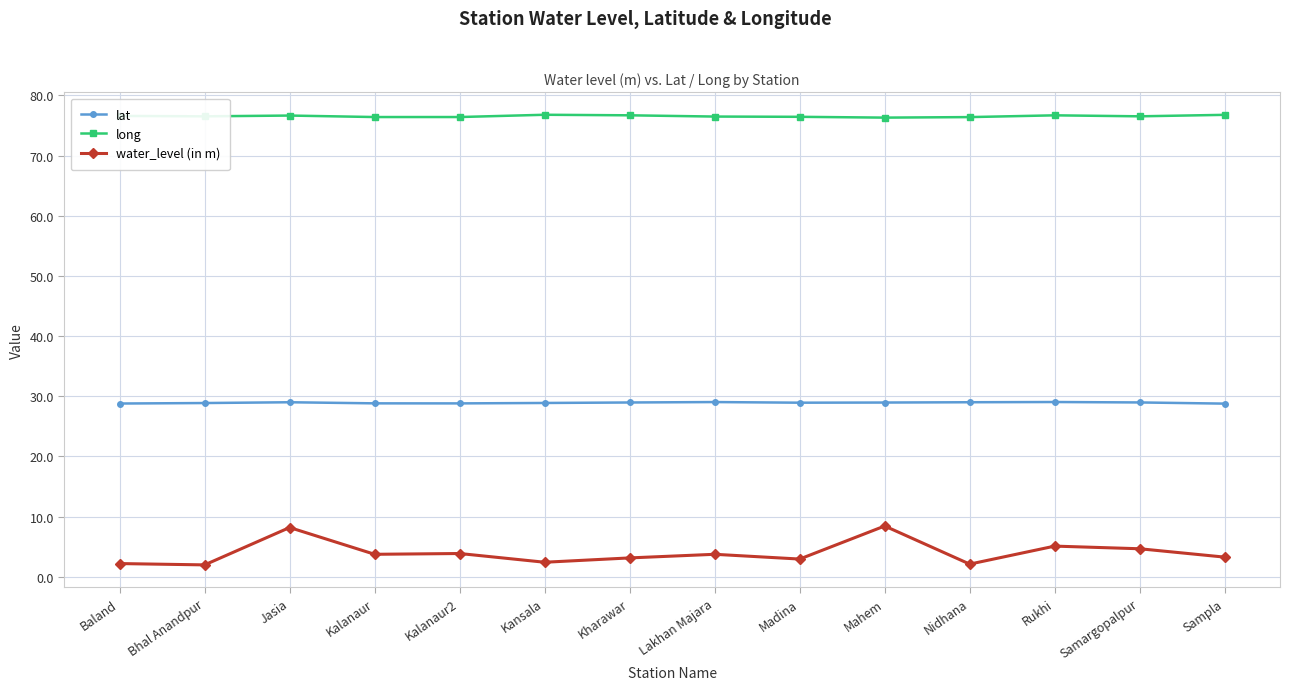

The value of water_level (in m) at Nidhana is 2.1. True or false?

True